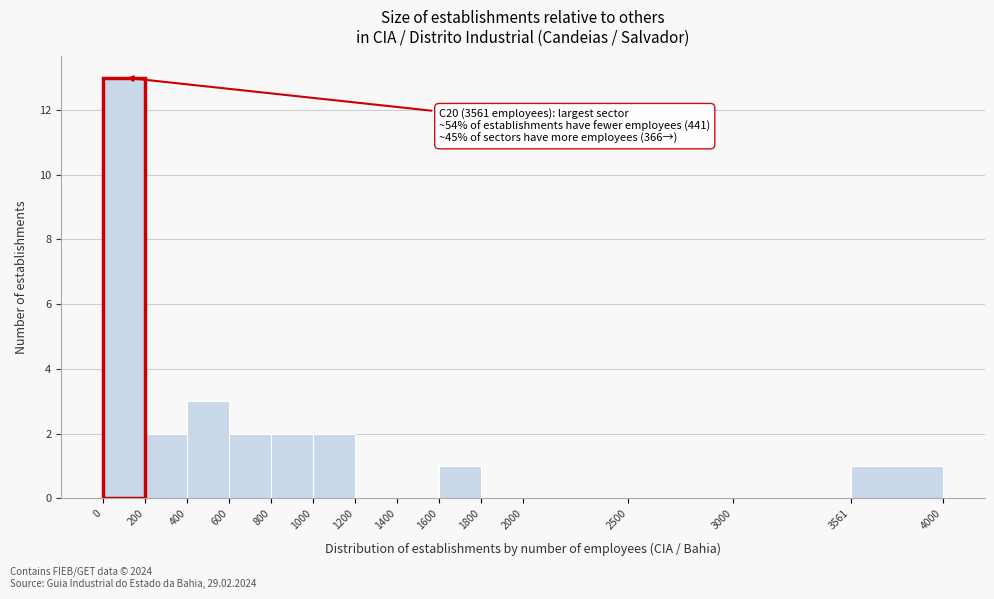

Over which range of the x-axis is the bar tallest?

0 to 200